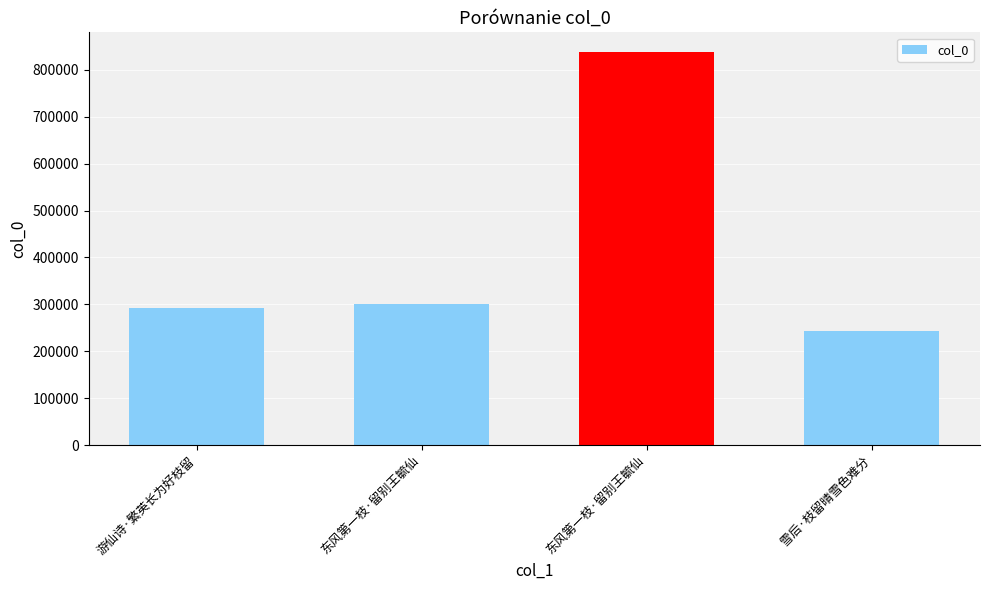

Which label corresponds to the smallest value in the chart?

雪后·枝留晴雪色难分